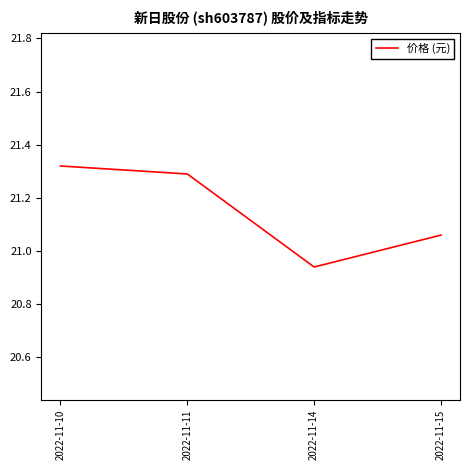

How many values are between 21 and 22?

3